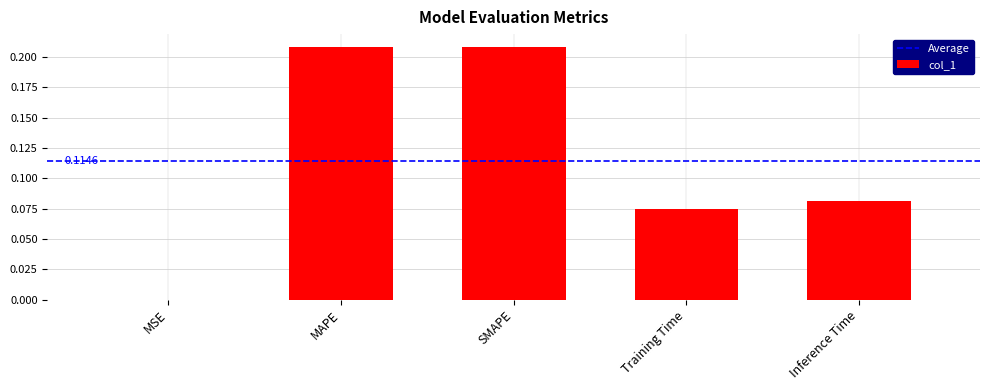

How many distinct data groups are displayed?

1